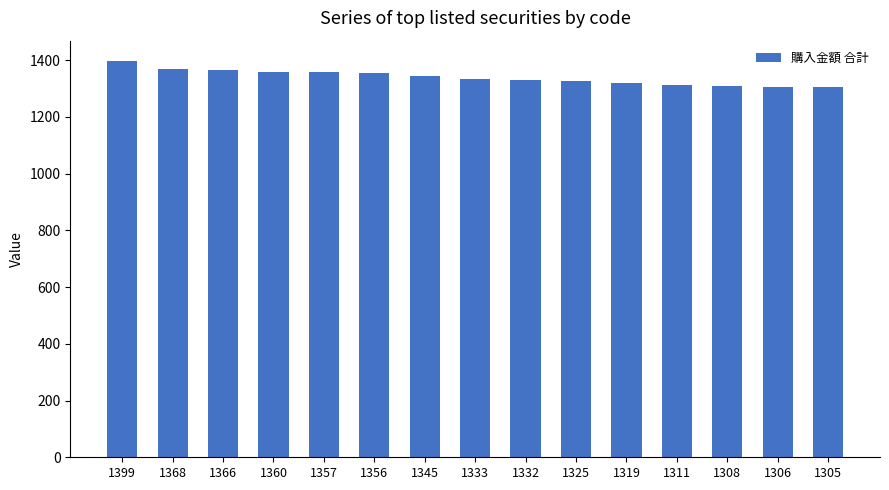

What is the difference between the maximum and second lowest values?

93